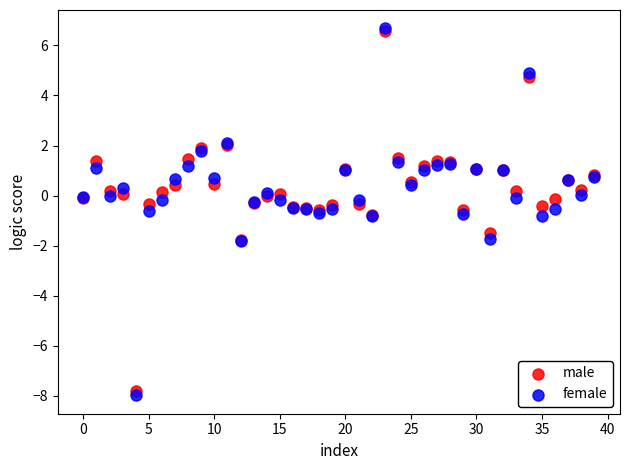

What are all the series names shown in the legend?

male, female